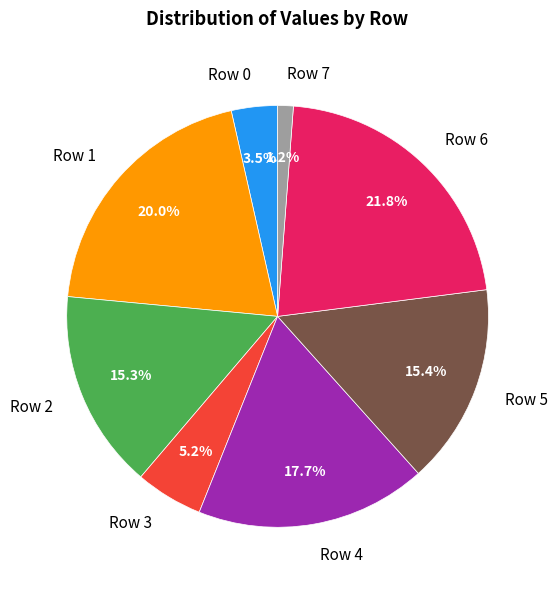

Between Row 6 and Row 4, which is larger?

Row 6